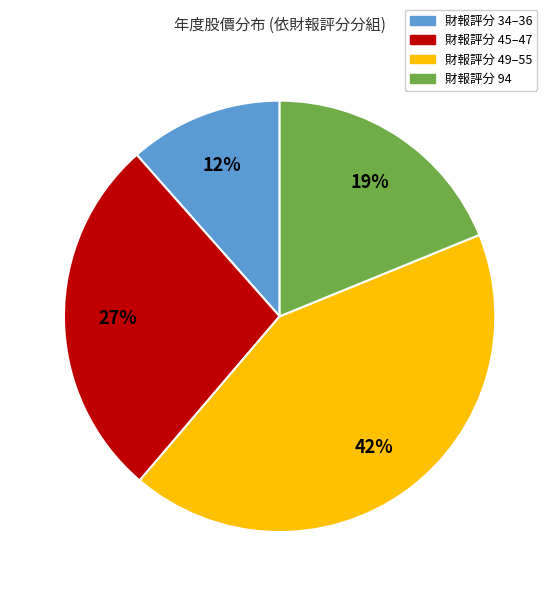

To the nearest percent, what percentage of the pie is 財報評分 49–55?

42%